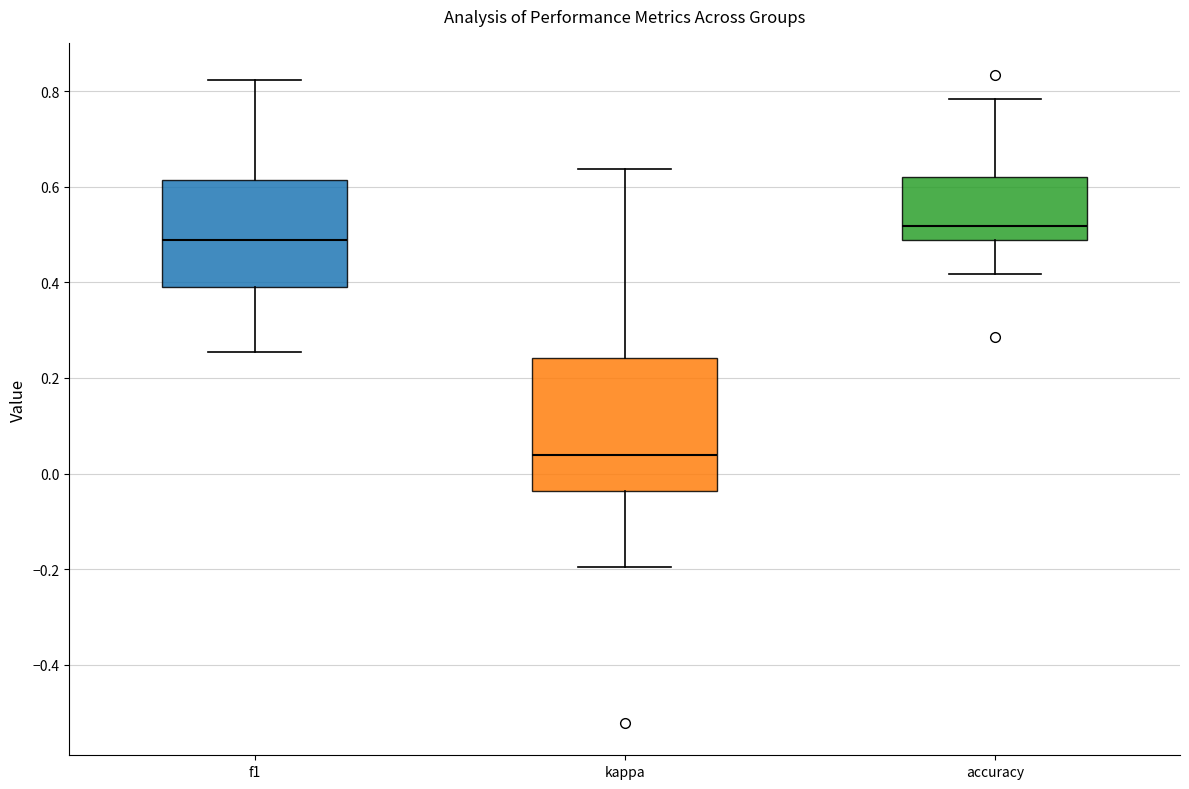

Which box's median line is the lowest?

kappa